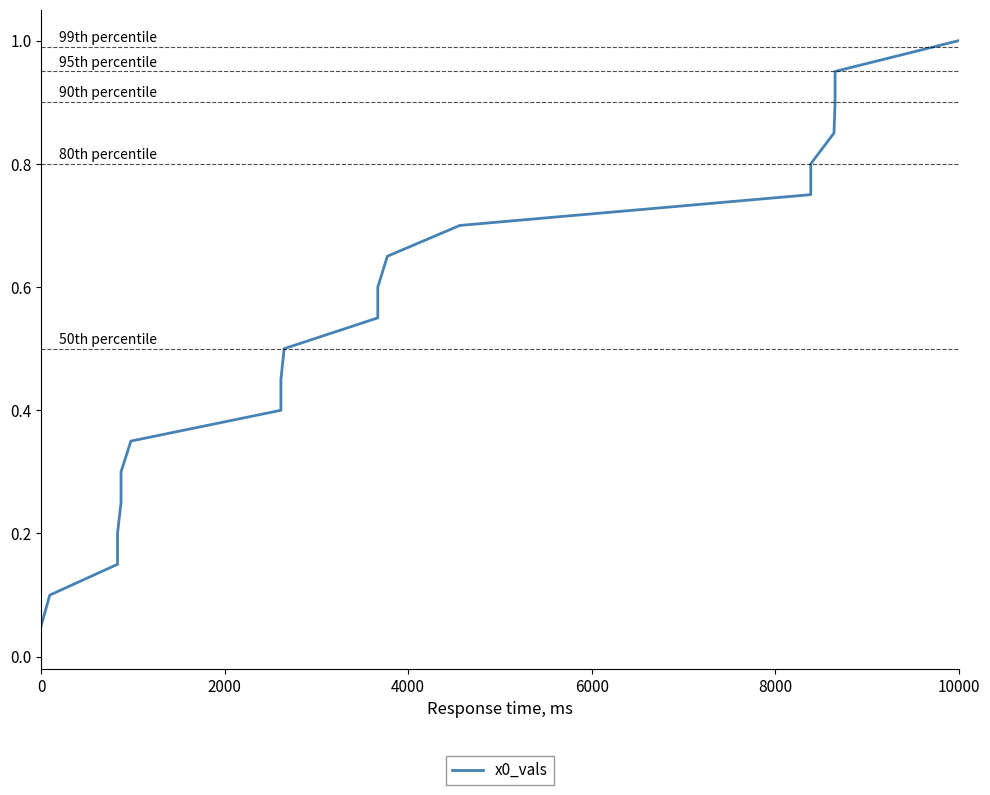

Between 10000 and 8000, which is larger?

10000